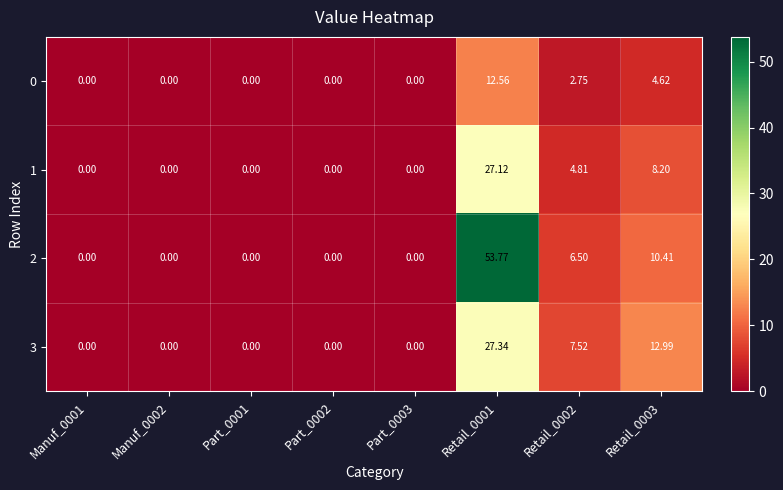

Which series changed the most between Manuf_0002 and Retail_0002?

3